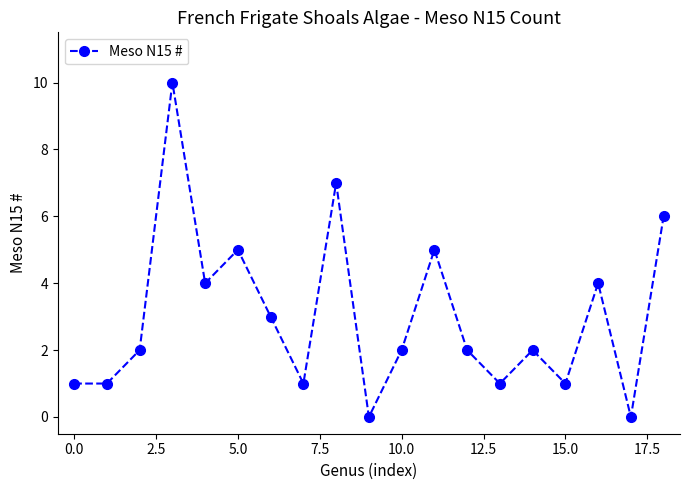

Reading right to left, transcribe all the data shown in this chart.

6	0	4	1	2	1	2	5	2	0	7	1	3	5	4	10	2	1	1